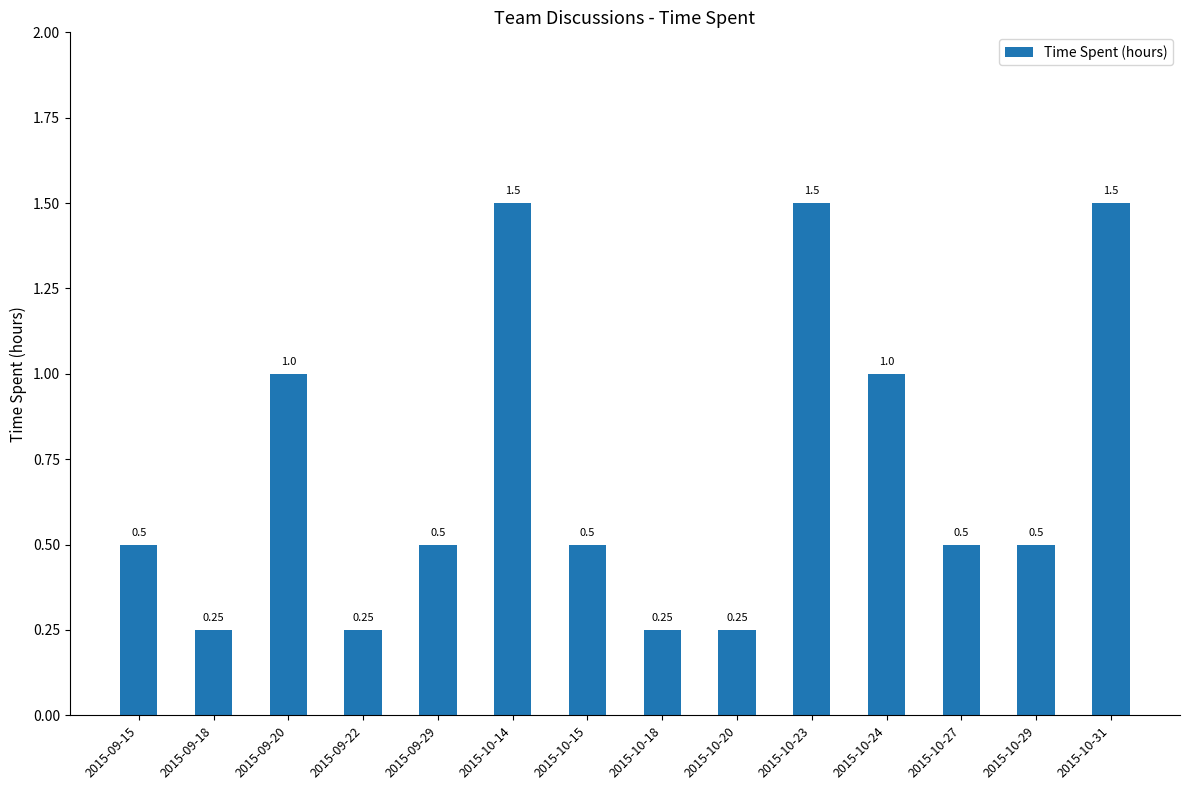

What is the value of the 11th bar from the left?

1.0